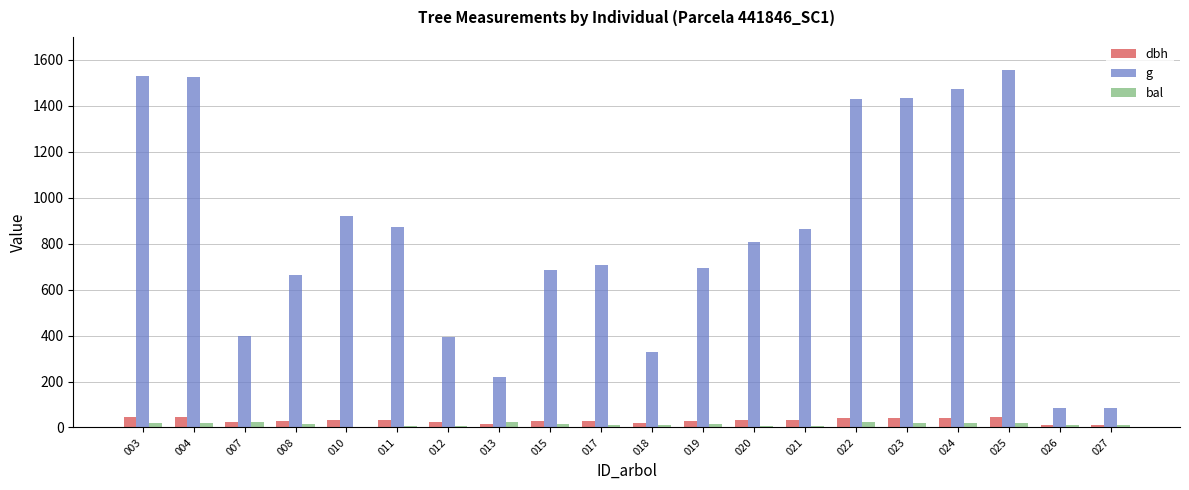

Which series has the largest total across all categories?

g